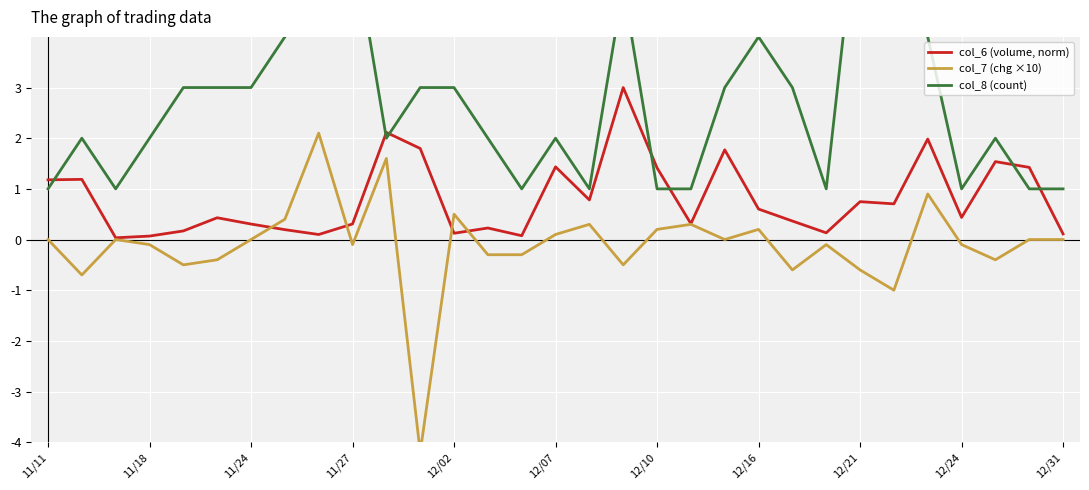

What are all the series names shown in the legend?

col_6 (volume, norm), col_7 (chg ×10), col_8 (count)